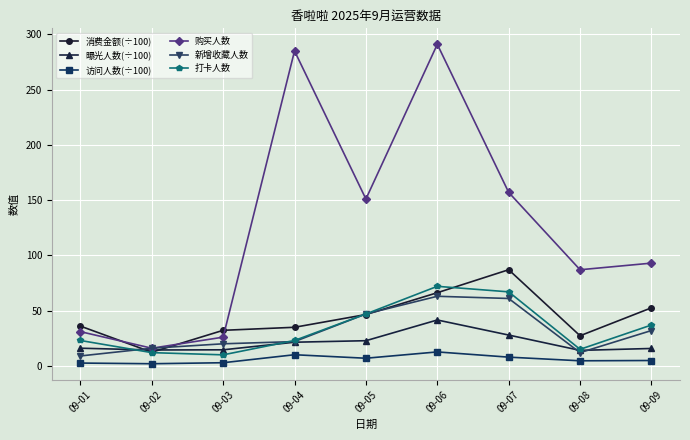

Which series has the widest spread of values?

购买人数